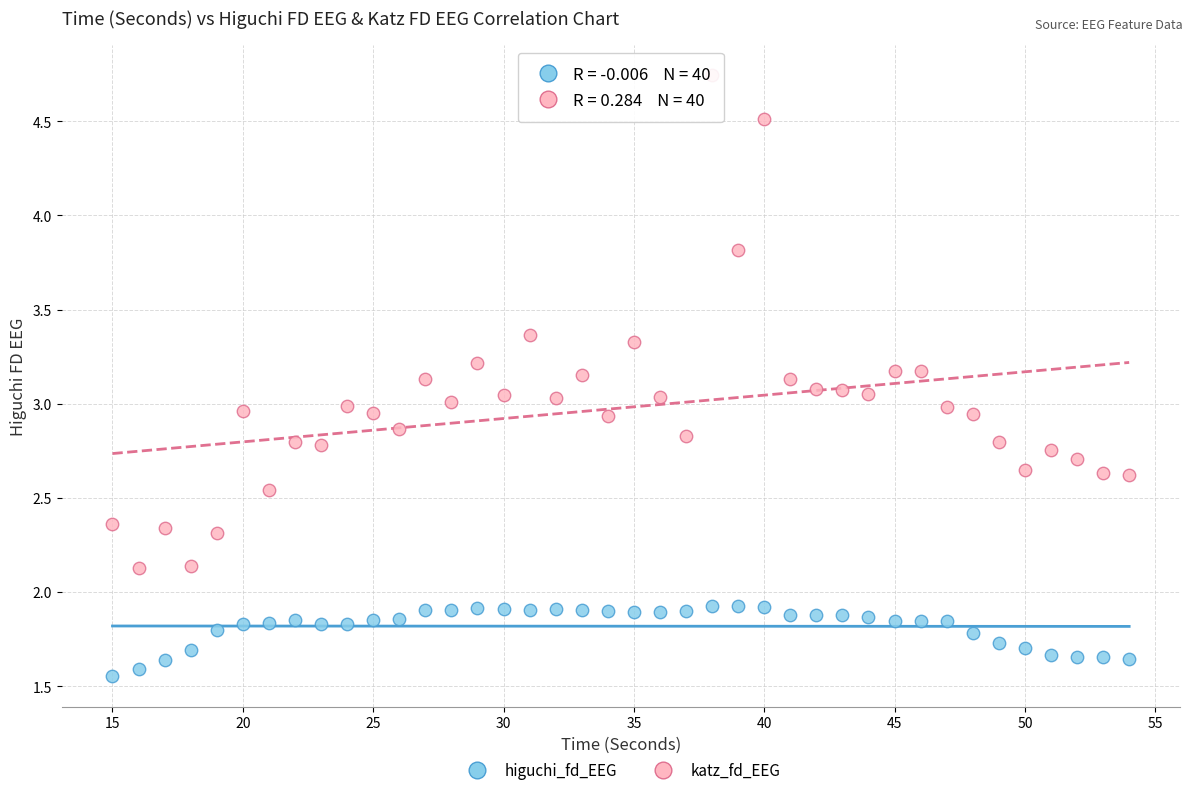

Across all data points, what is the range of X values (max minus min)?

39.0